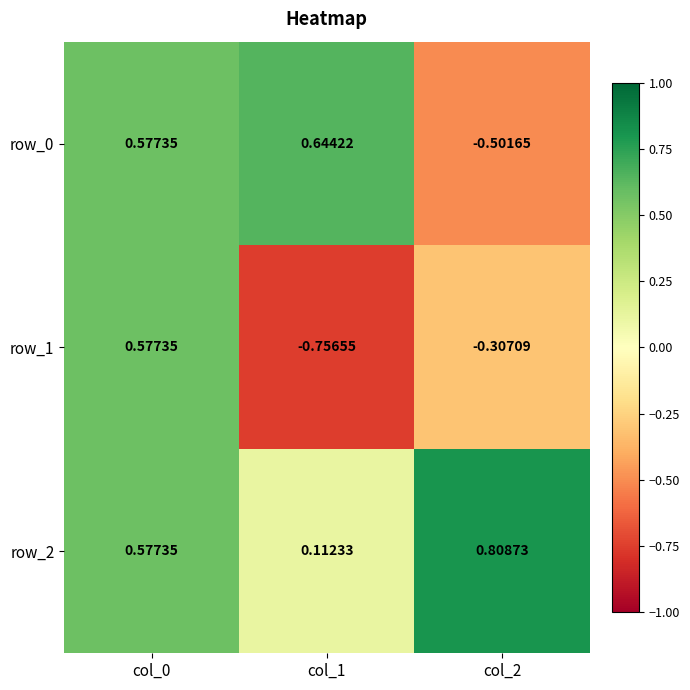

Is the value of row_2 at col_1 greater than the value of row_0 at col_0?

No